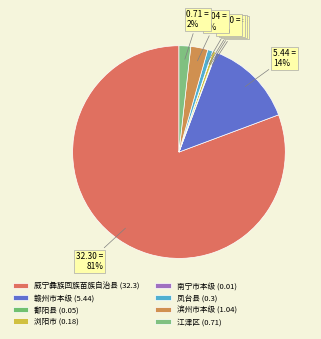

Count the number of slices in the pie.

8